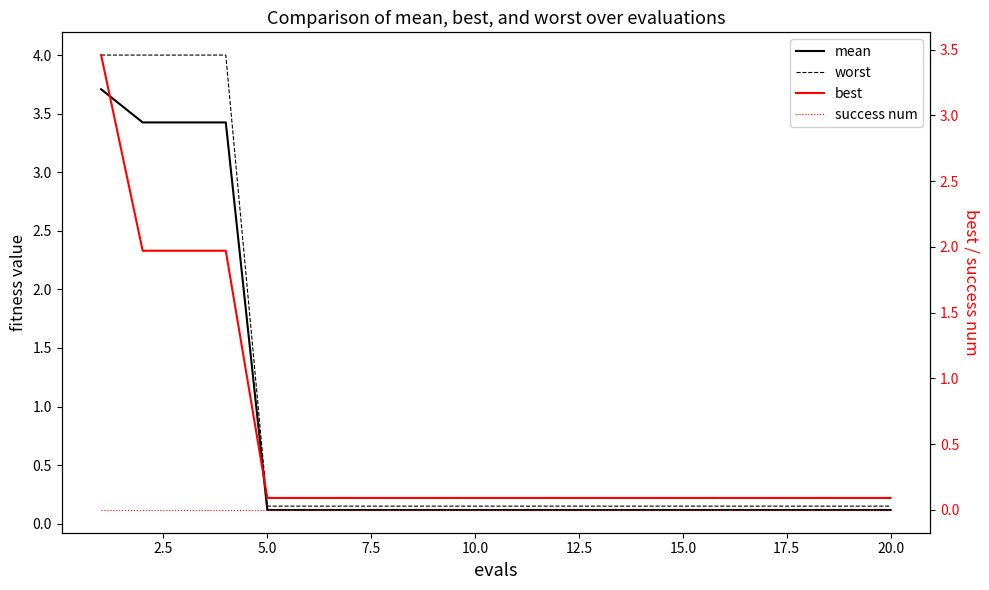

What is the total value across all series at 5.0?

0.4